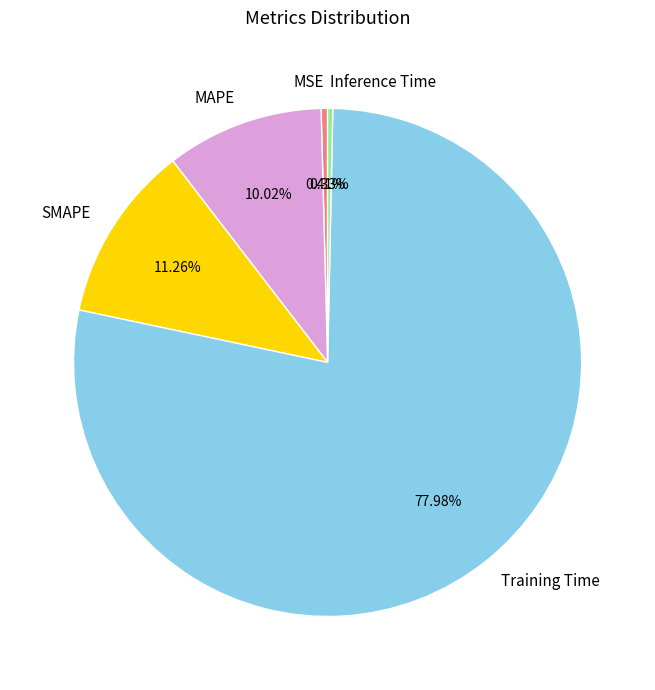

The MAPE slice represents 15% of the pie. True or false?

False